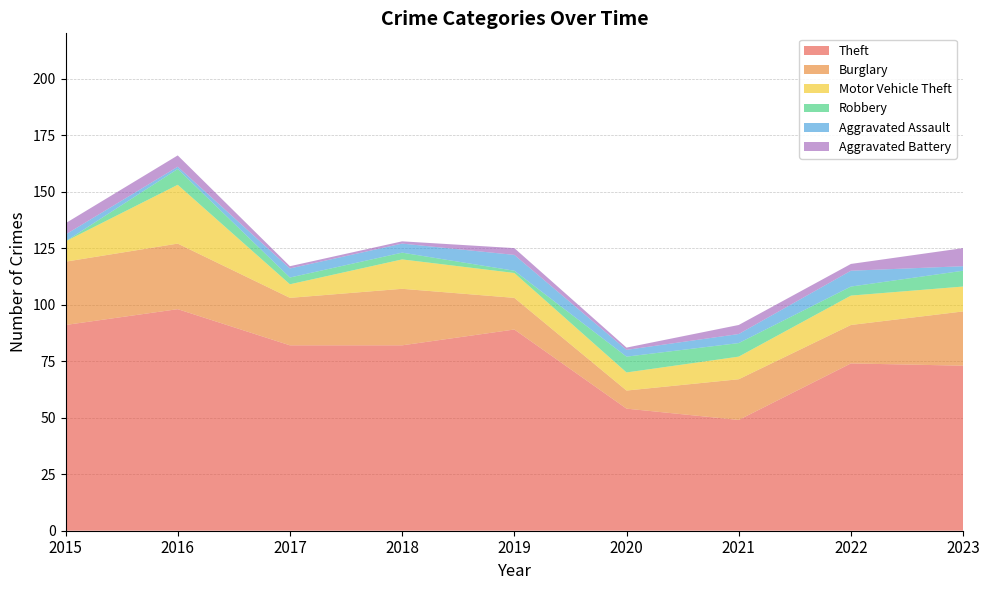

Reading left to right, transcribe all the data shown in this chart.

Theft: 91	98	82	82	89	54	49	74	73
Burglary: 28	29	21	25	14	8	18	17	24
Motor Vehicle Theft: 9	26	6	13	11	8	10	13	11
Robbery: 0	7	3	3	1	7	6	4	7
Aggravated Assault: 3	1	4	4	7	3	4	7	2
Aggravated Battery: 5	5	1	1	3	1	4	3	8